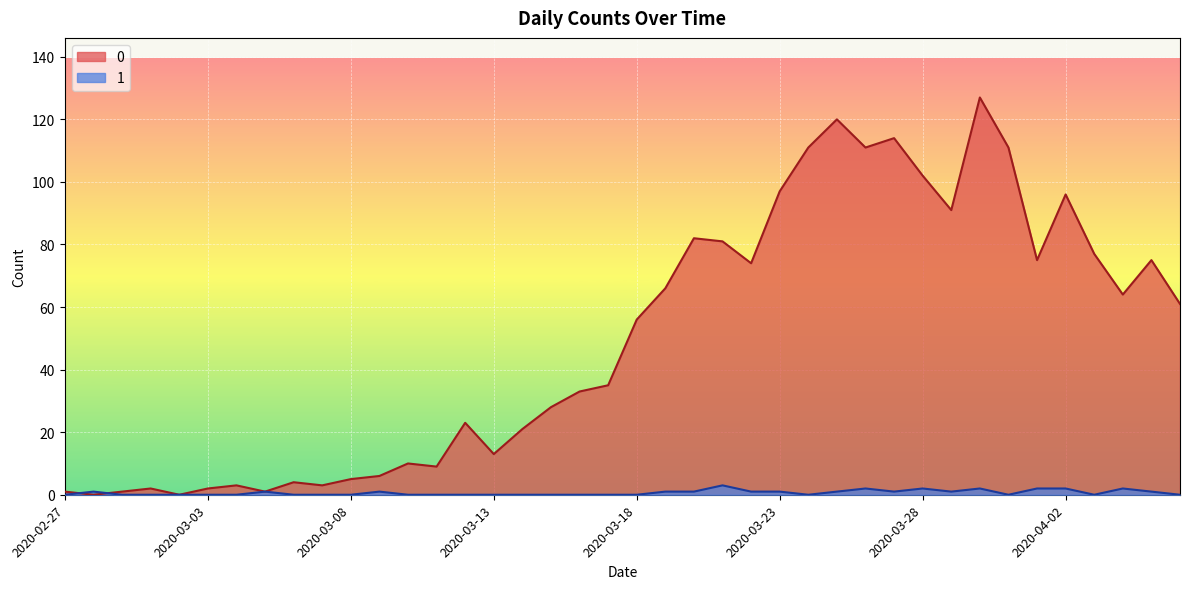

Reading left to right, transcribe all the data shown in this chart.

0: 1	0	1	2	0	2	3	1	4	3	5	6	10	9	23	13	21	28	33	35	56	66	82	81	74	97	111	120	111	114	102	91	127	111	75	96	77	64	75	61
1: 0	1	0	0	0	0	0	1	0	0	0	1	0	0	0	0	0	0	0	0	0	1	1	3	1	1	0	1	2	1	2	1	2	0	2	2	0	2	1	0